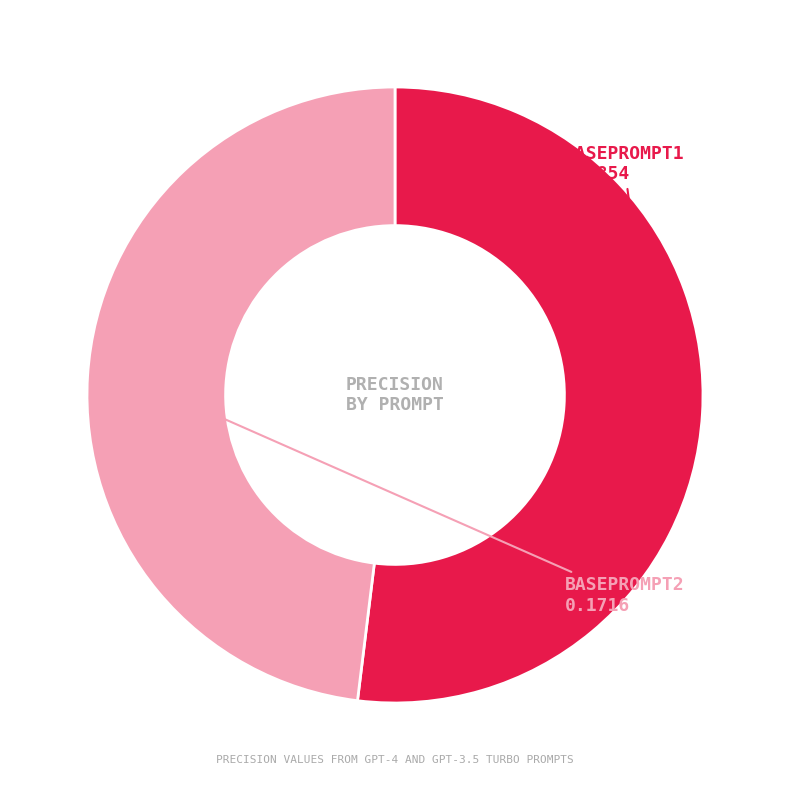

Does any single category account for the majority?

Yes